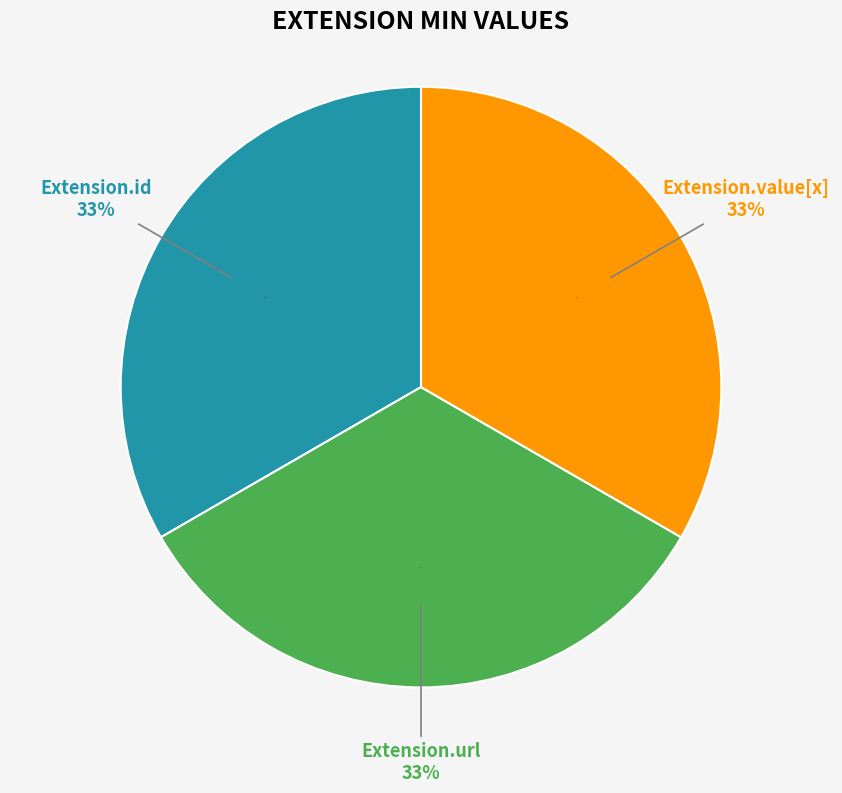

True or false: Extension.extension accounts for 0% of the total.

True